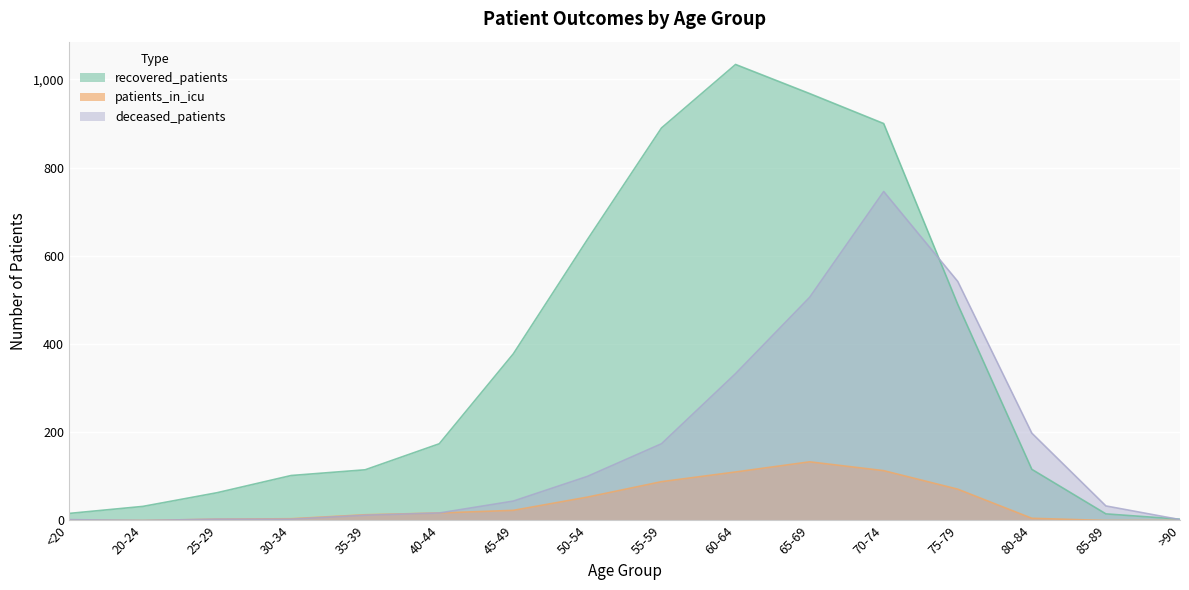

True or false: recovered_patients has a value of 283 at 40-44.

False